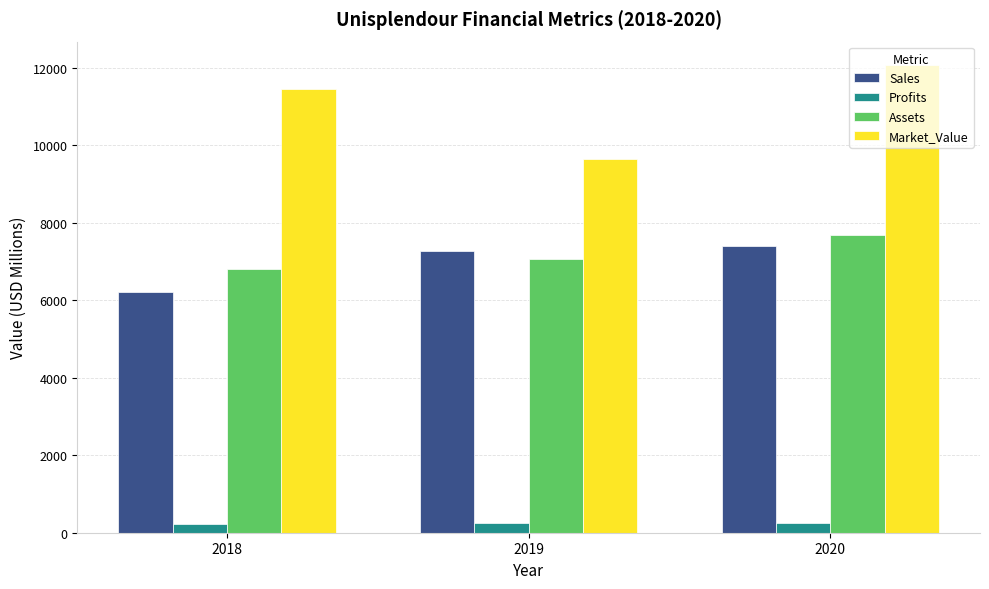

Which category has the lowest value in the Assets series?

2018